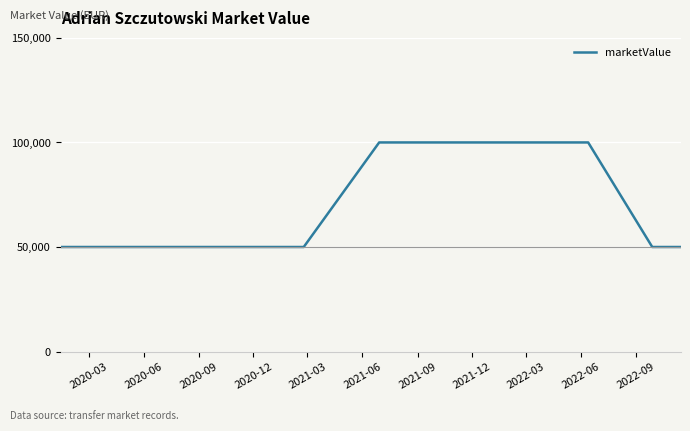

What is the difference between the maximum and minimum values?

50000